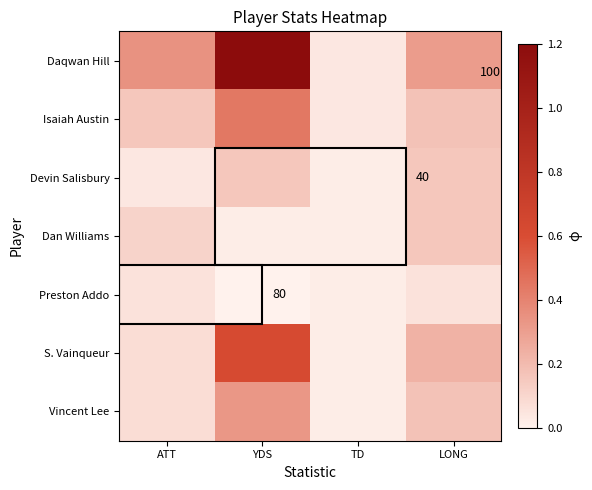

Which series has the largest range (max minus min)?

Daqwan Hill